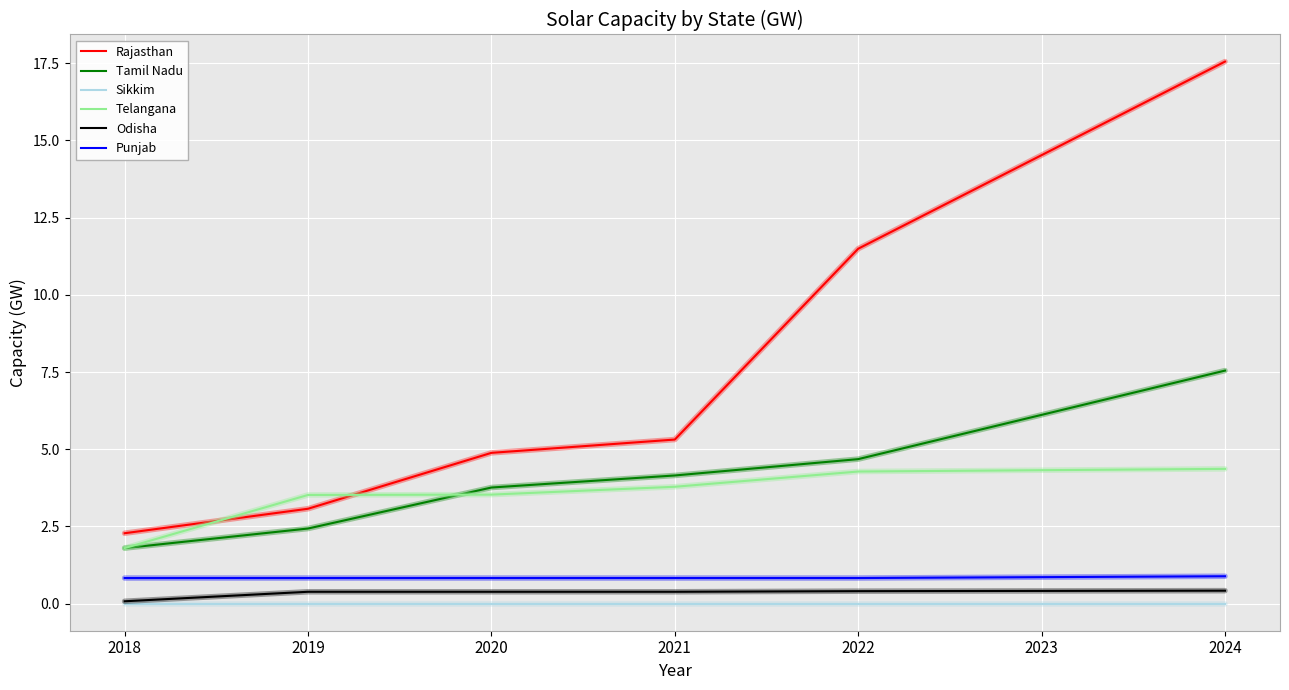

At which label is Rajasthan closest to 9?

2022